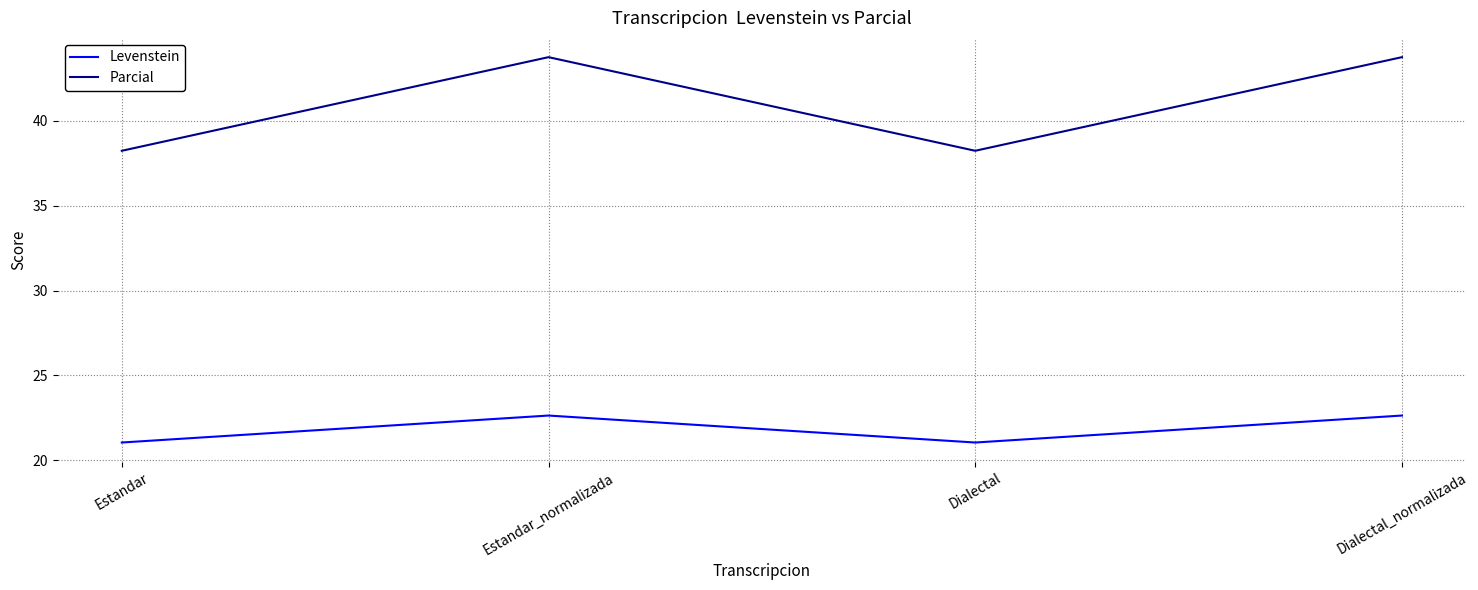

How many lines are shown in the chart?

2